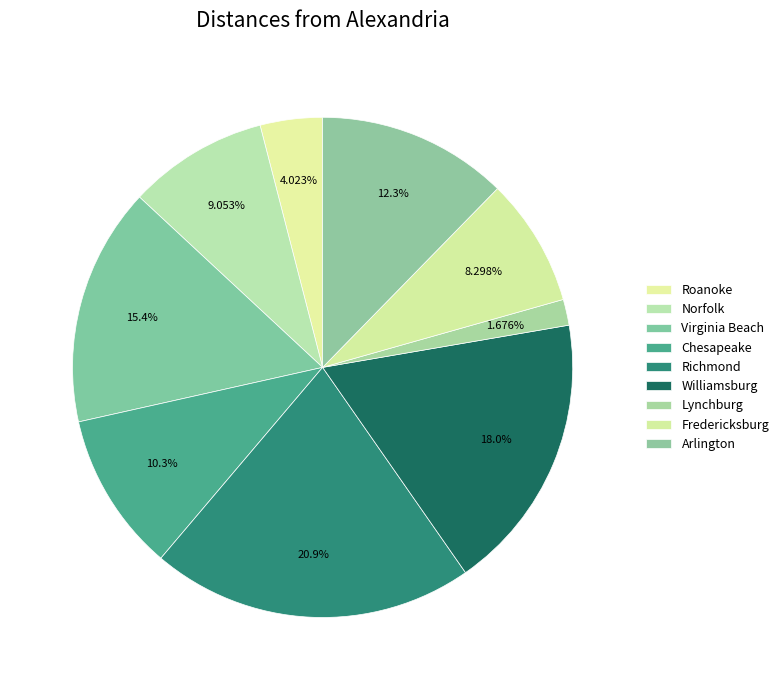

Count the number of slices in the pie.

9